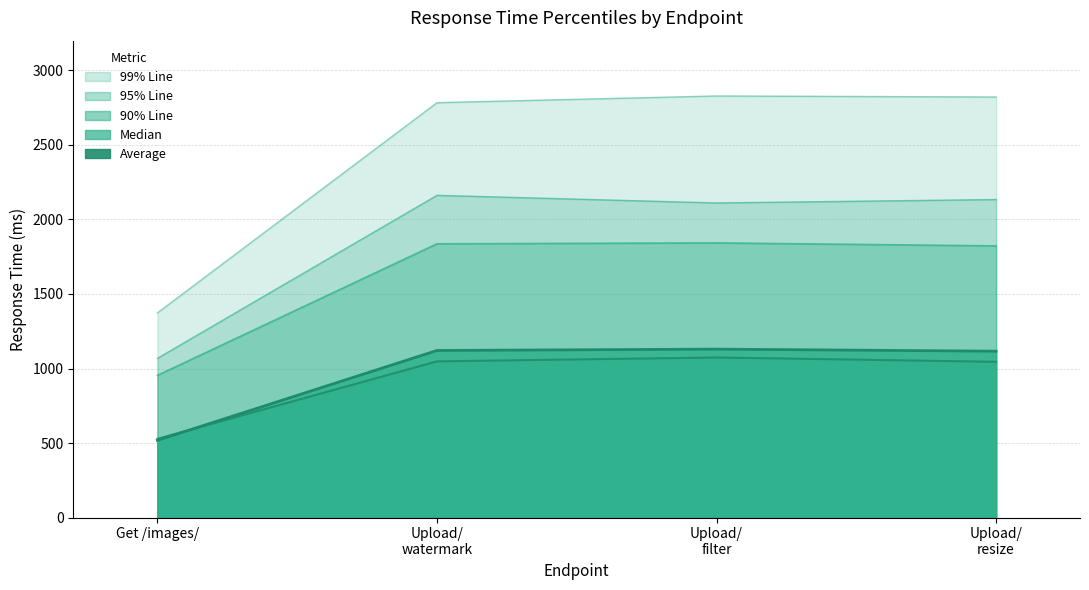

What is the sum of the 90% Line values at Upload/ watermark and Upload/ resize?

3660